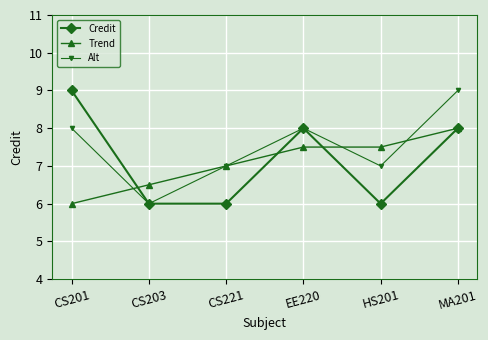

What is the label of the 4th point from the right?

CS221